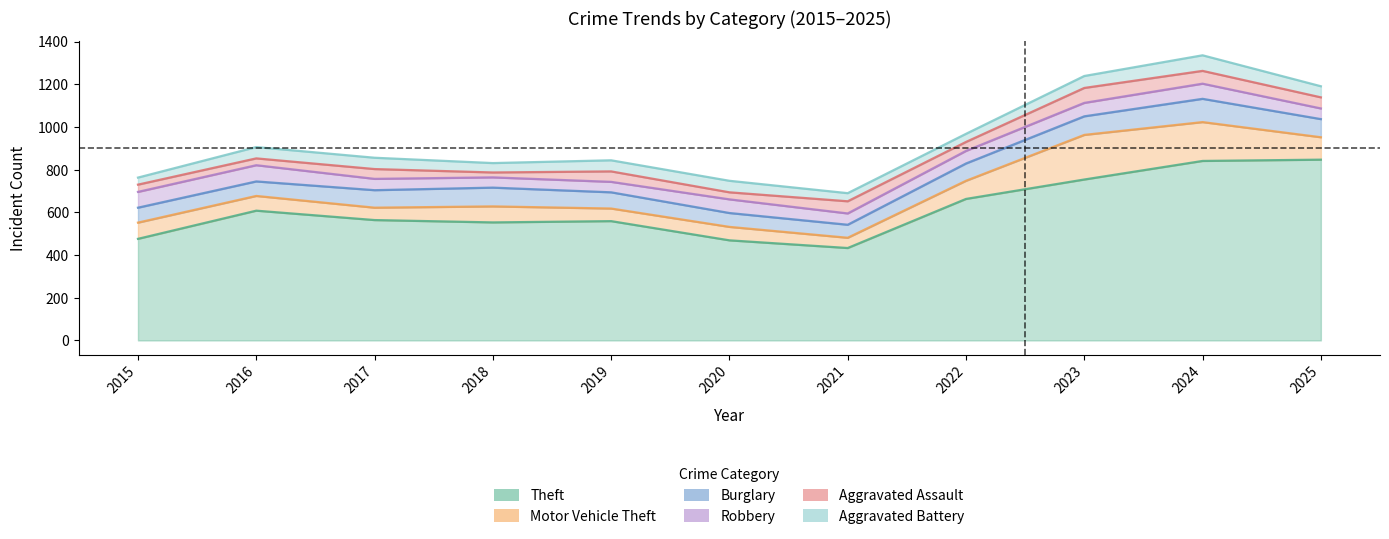

What is the maximum value for Robbery?

76